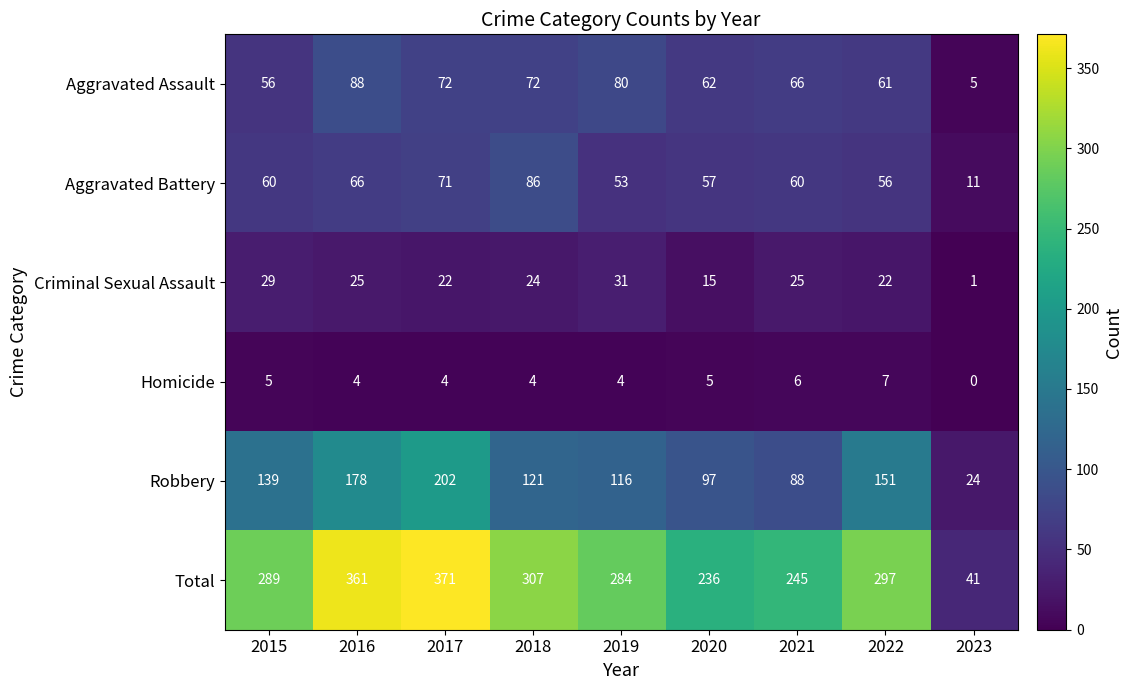

The value of Aggravated Assault at 2019 is 80. True or false?

True